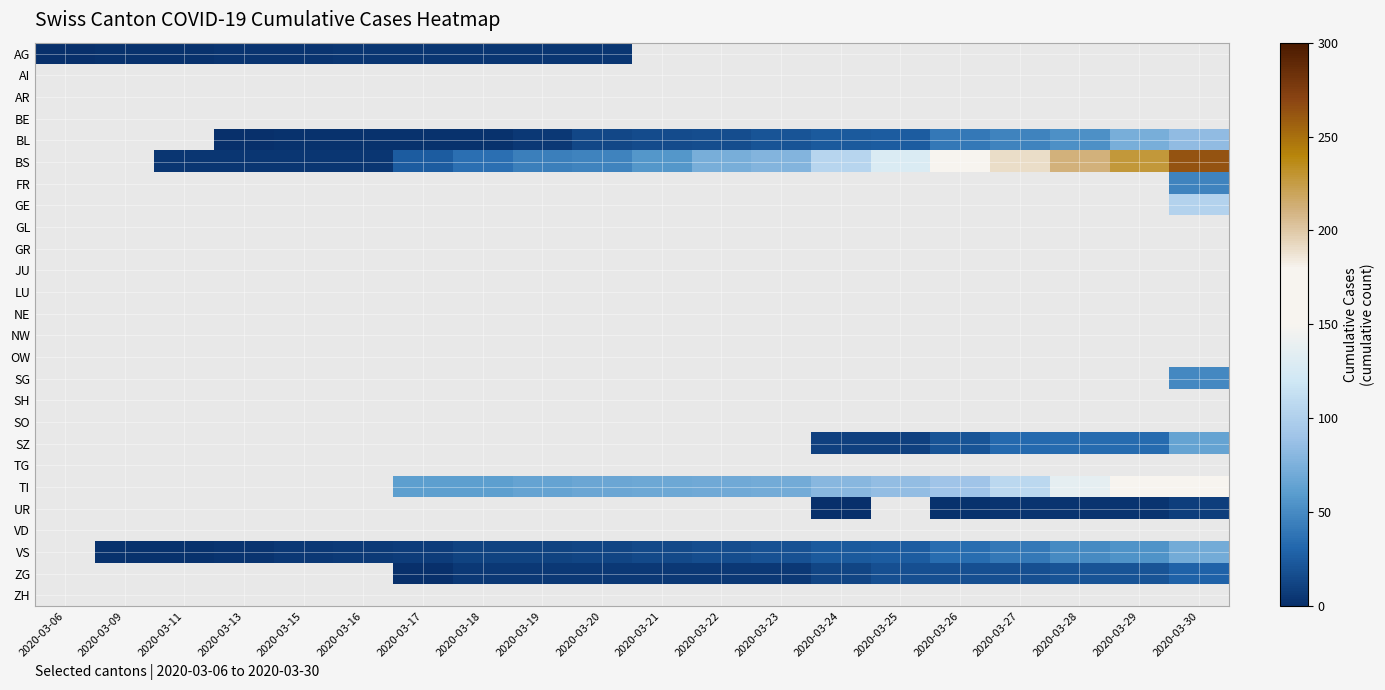

Which has a higher value, 2020-03-15 or 2020-03-30?

2020-03-15